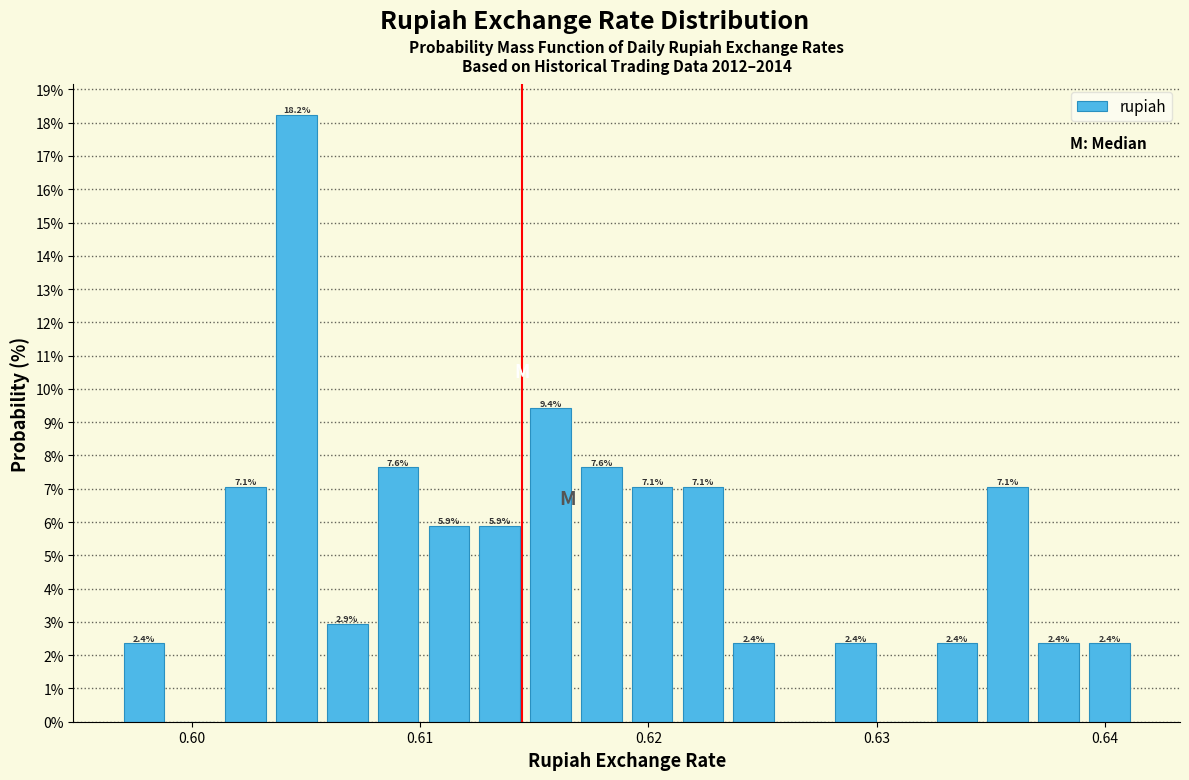

Around what value on the x-axis is the tallest bar? Give the approximate position of its centre, as read against the axis.

0.605